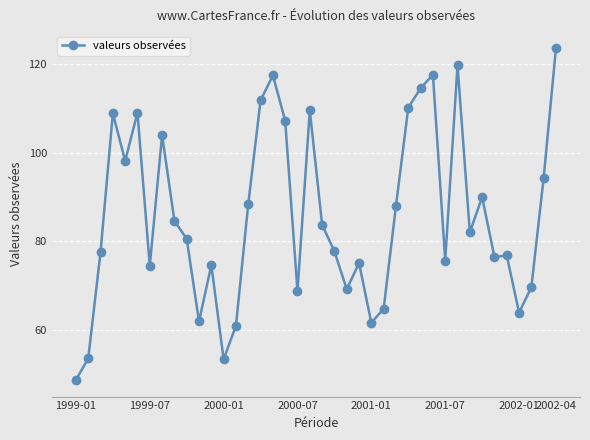

What is the maximum value shown in the chart?

123.6